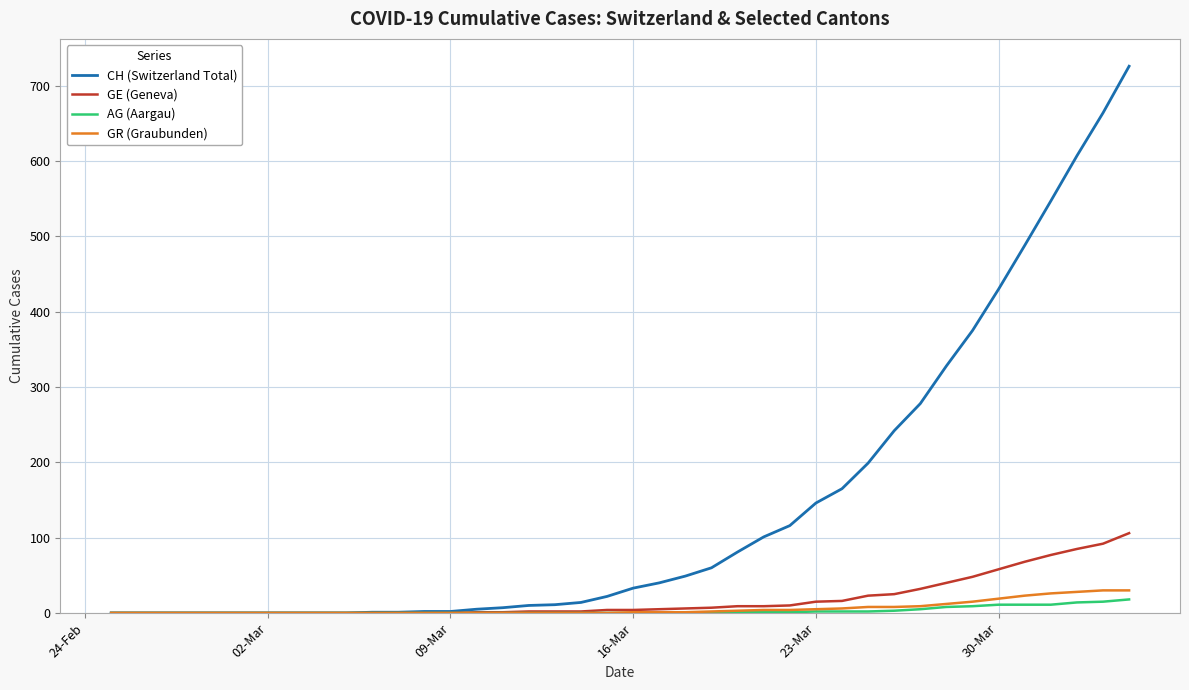

Which series has the widest spread of values?

CH (Switzerland Total)